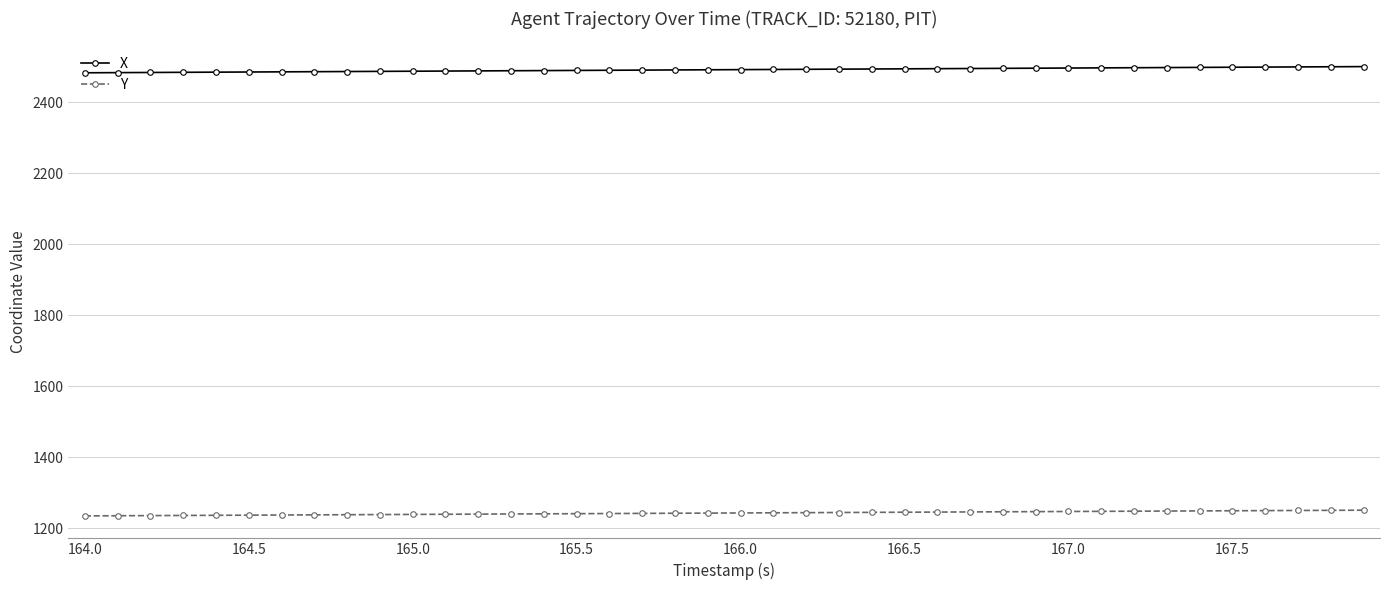

What is the greatest value displayed?

2500.8